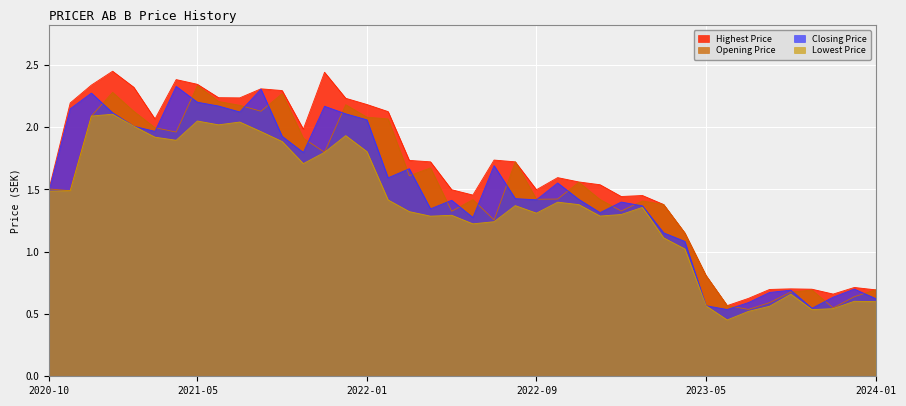

Which has a higher value, 2021-10 or 2023-09?

2021-10